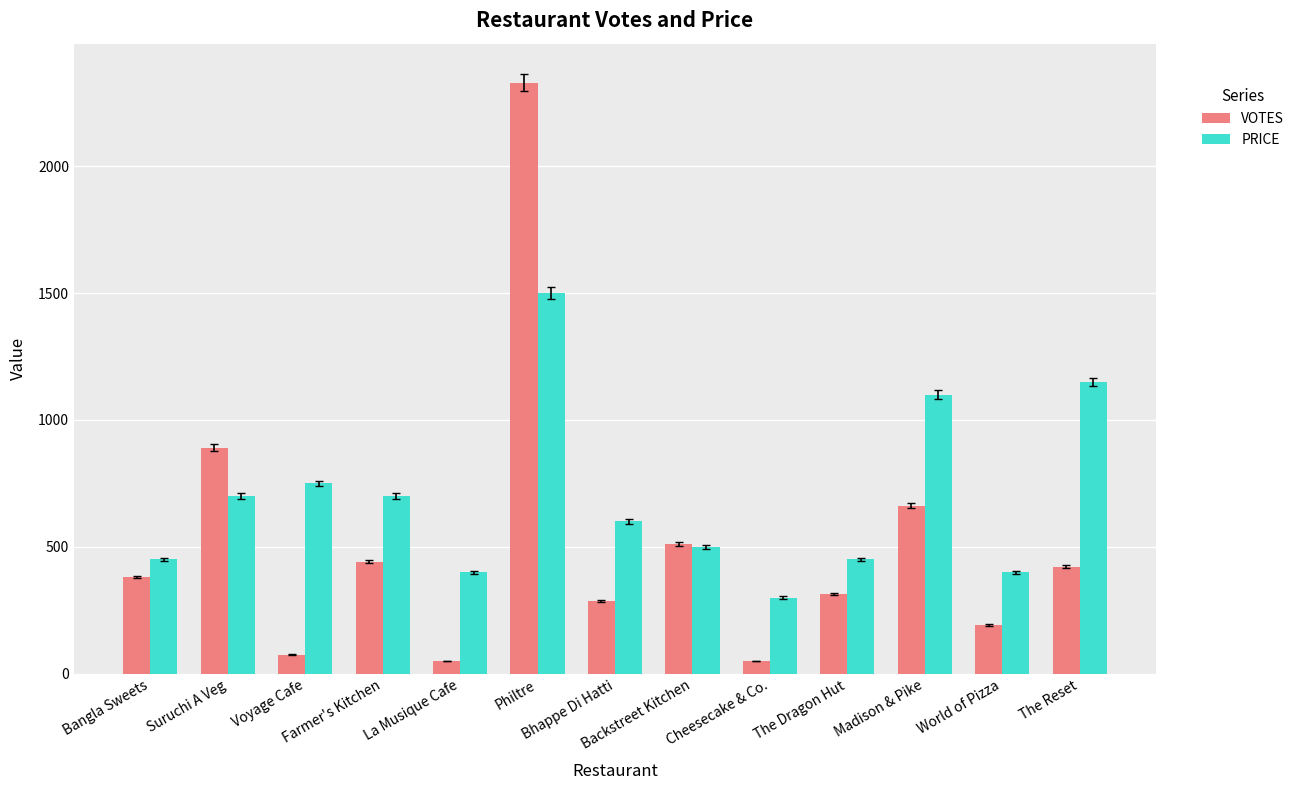

List the series in order of their peak value, lowest first.

PRICE, VOTES